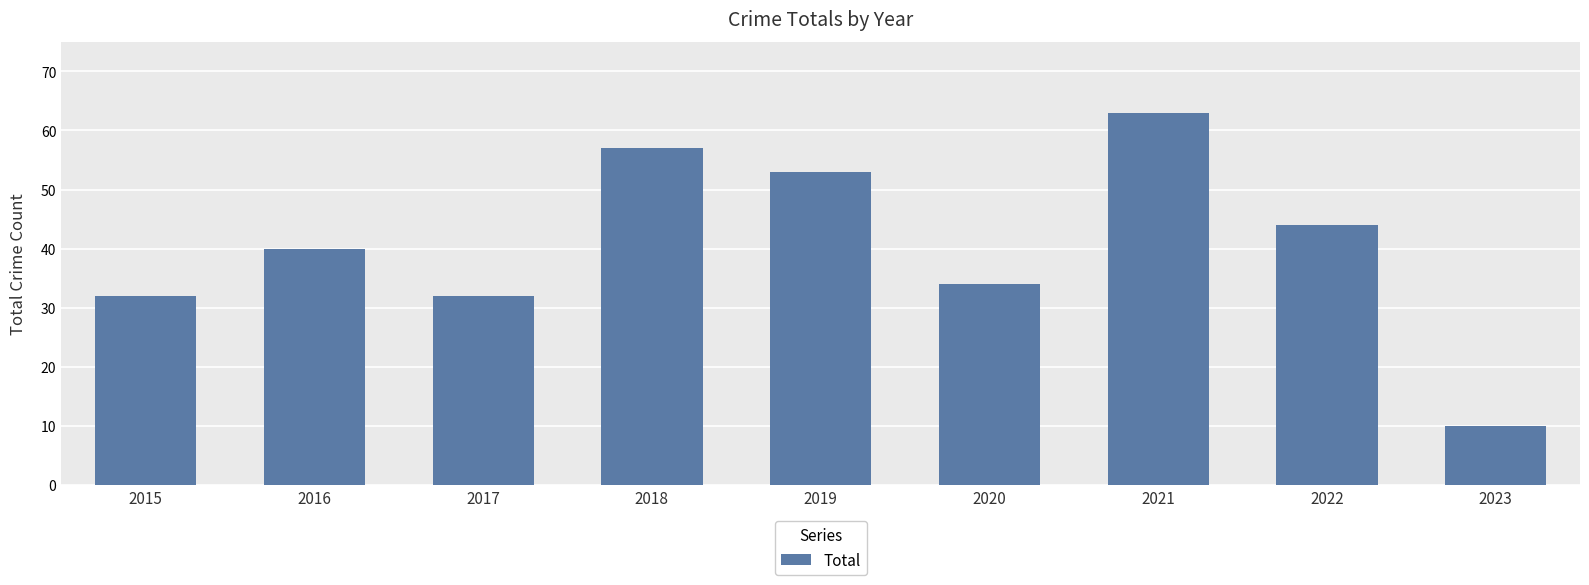

What is the sum of the values at 2023 and 2019?

63